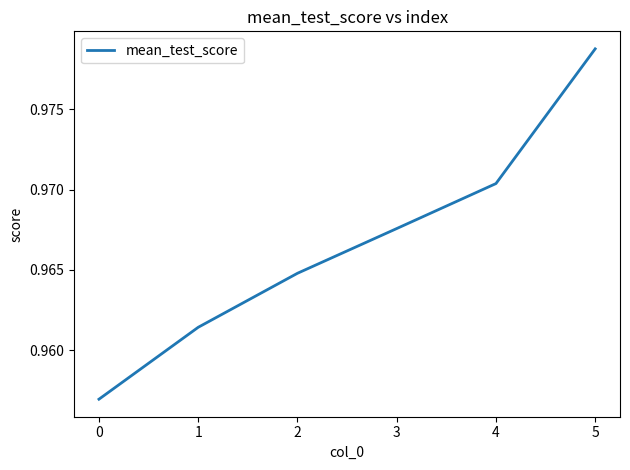

At which category does the chart reach its minimum across all series?

0